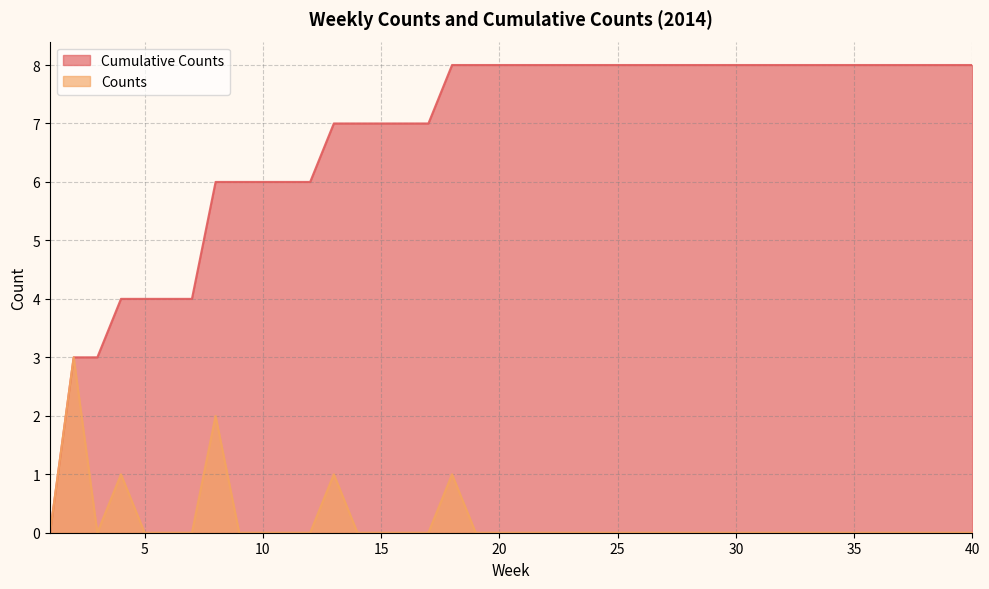

How many positive values does the Counts series have?

5